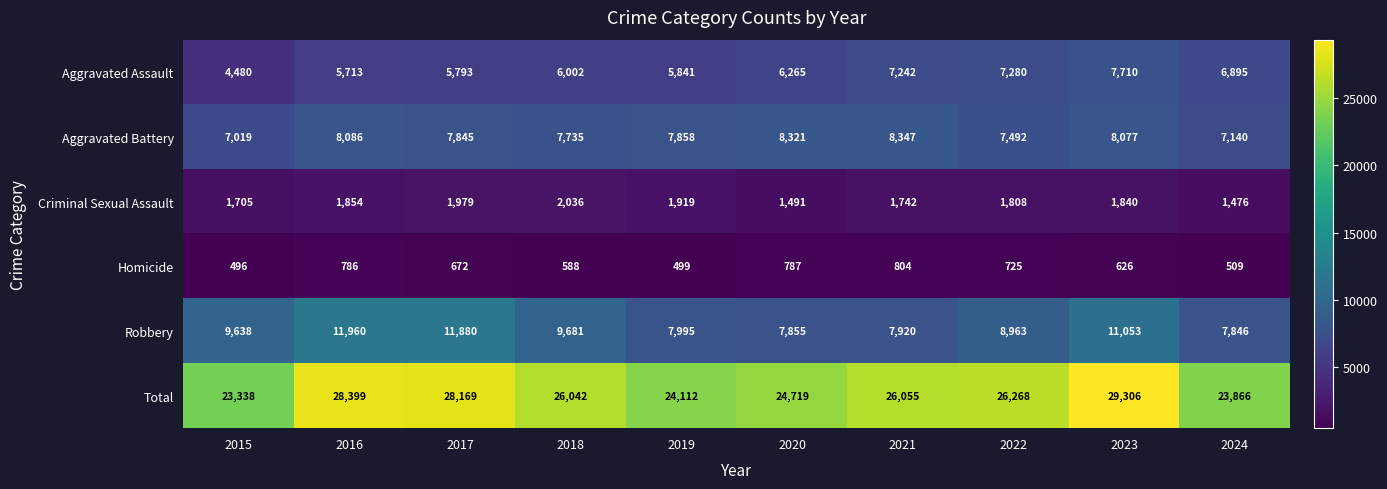

At 2024, list the series in order from largest to smallest.

Total, Robbery, Aggravated Battery, Aggravated Assault, Criminal Sexual Assault, Homicide